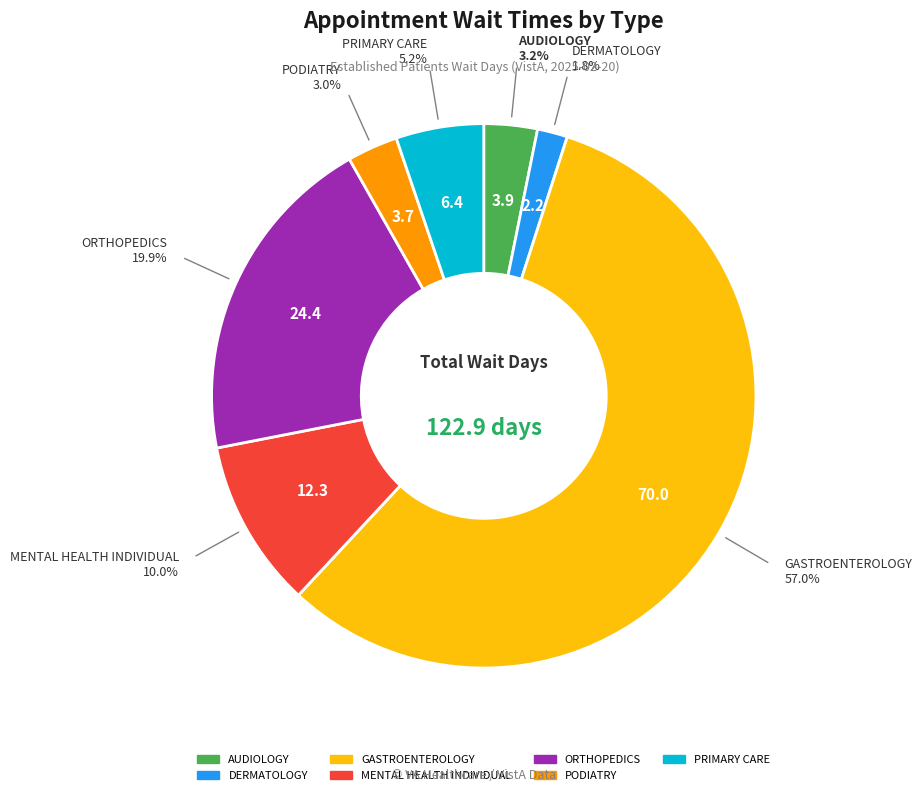

Which slice represents more than half of the pie?

GASTROENTEROLOGY